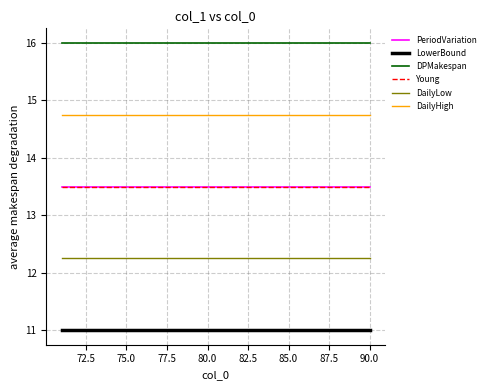

What is the label of the 18th point from the left?

17